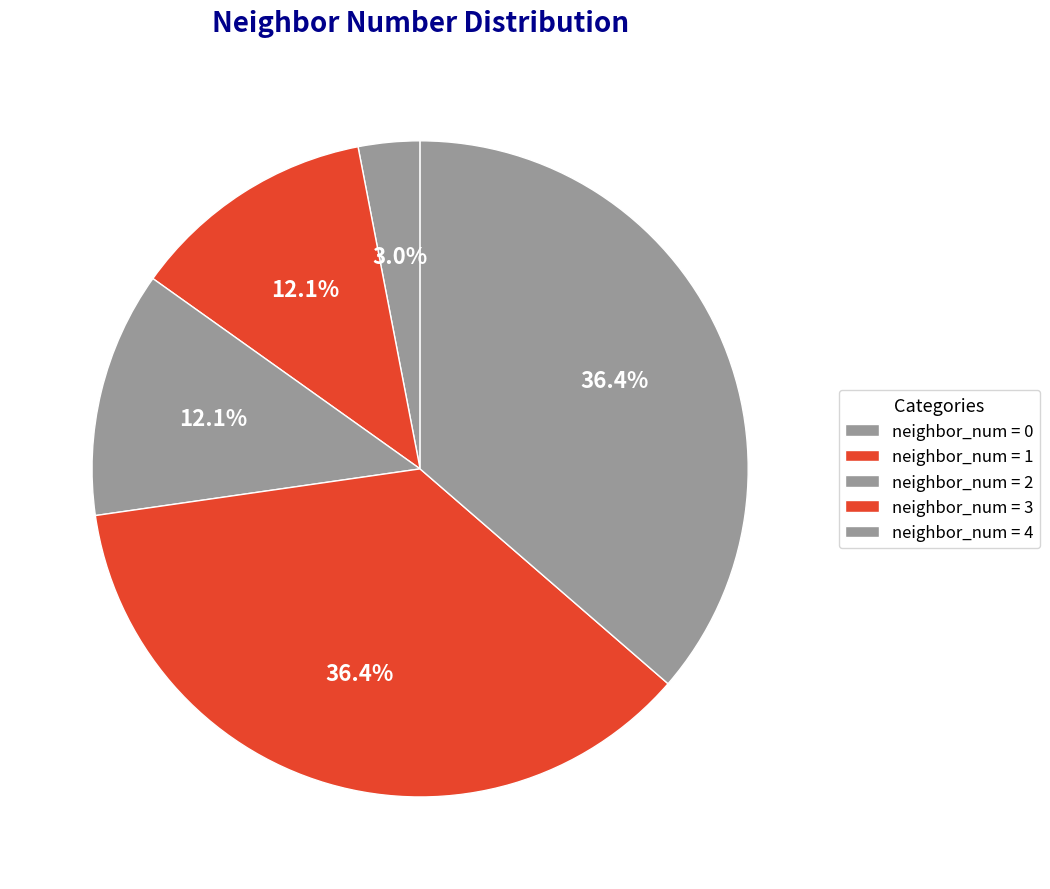

Is there any slice that represents more than half of the pie?

No